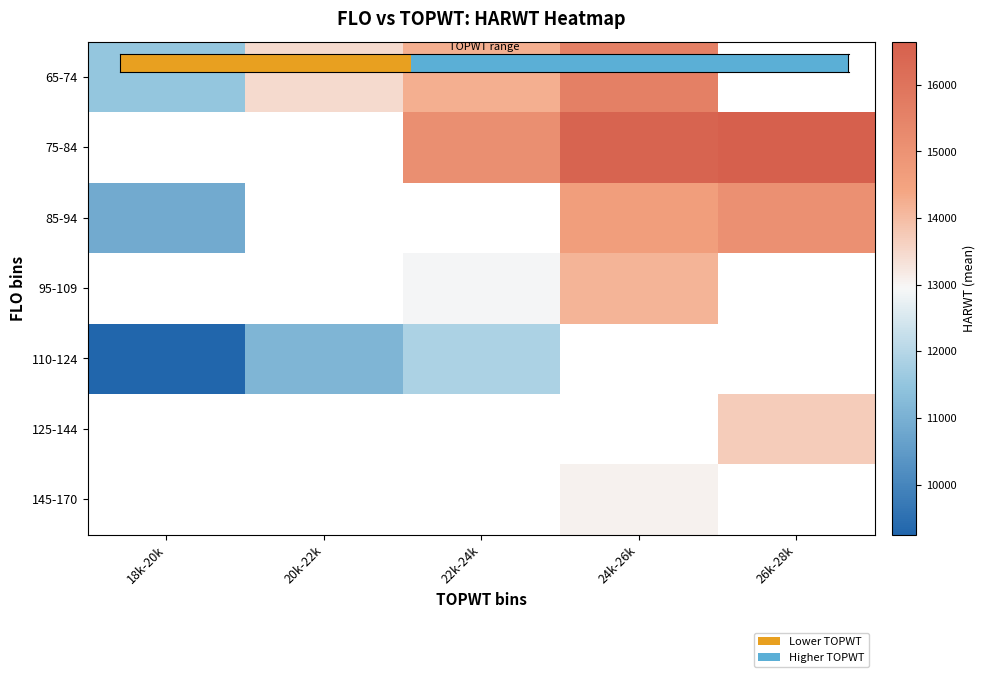

At which label does 95-109 first exceed 12898?

22k-24k